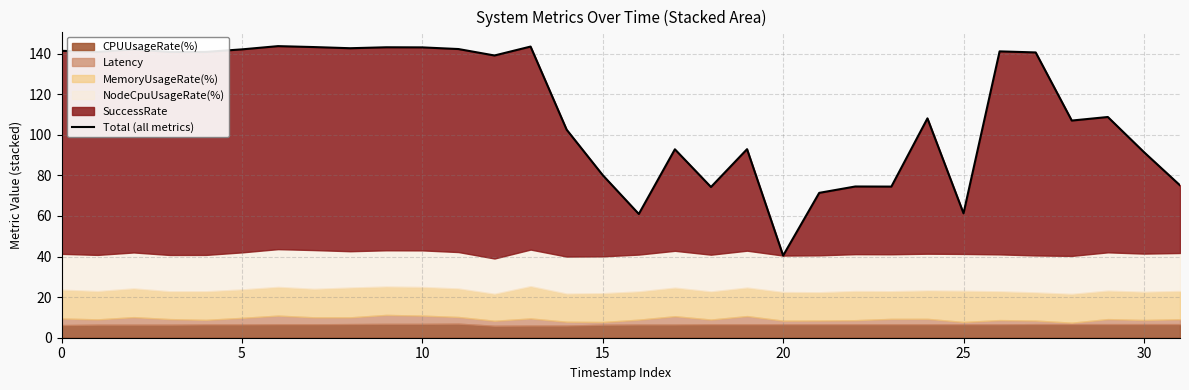

True or false: there are more than 2 points higher than both neighbors.

True